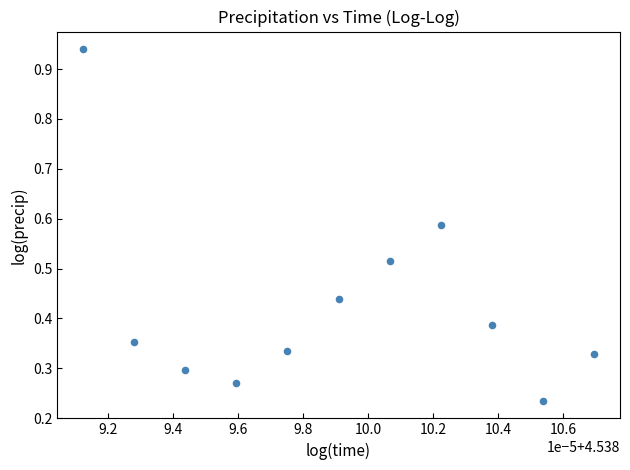

What is the range of Y values (max minus min)?

0.7